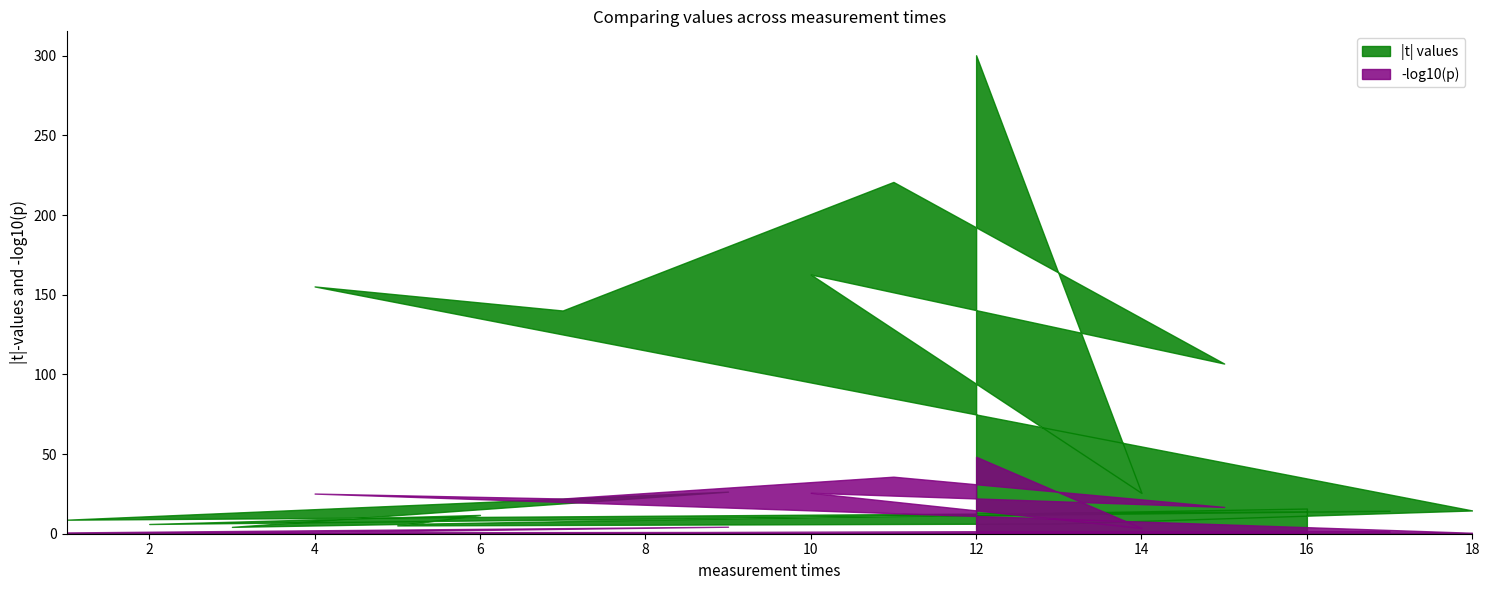

How many values in the |t| values series exceed 15?

9